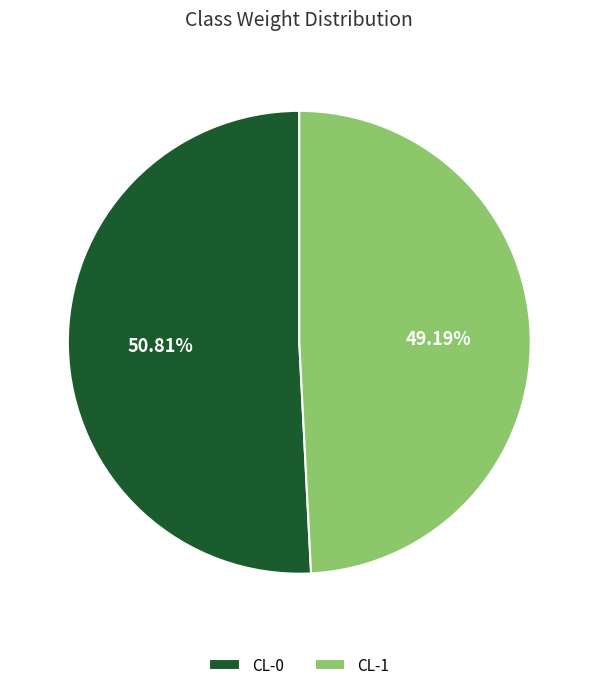

Is it true that CL-1 is 49% of the pie?

True